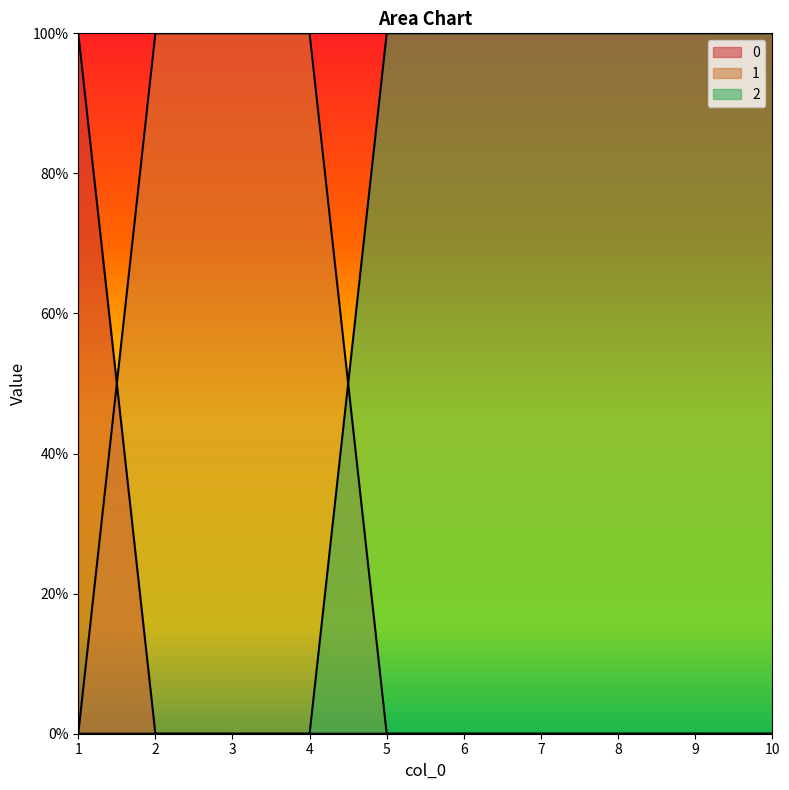

What is the value of the 2 point at the 5th from the left?

1